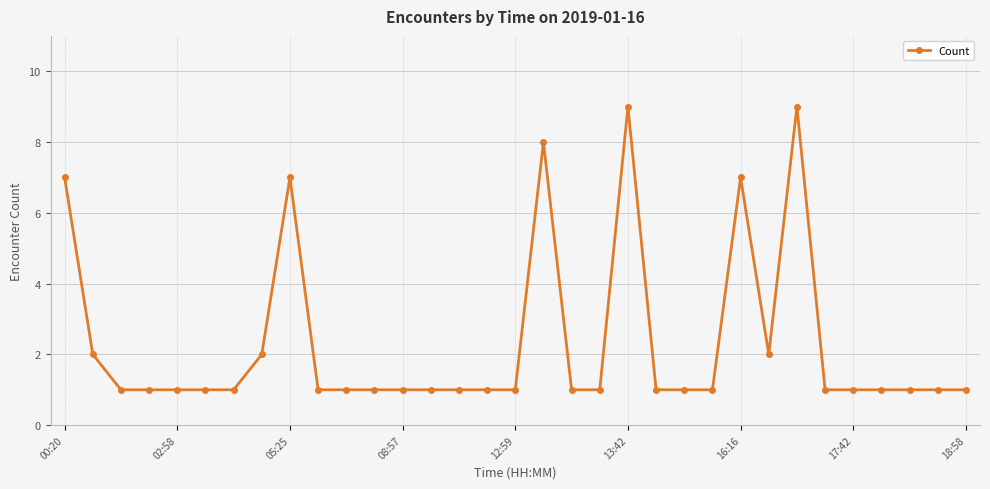

Does the chart display data point markers on the line(s)?

Yes